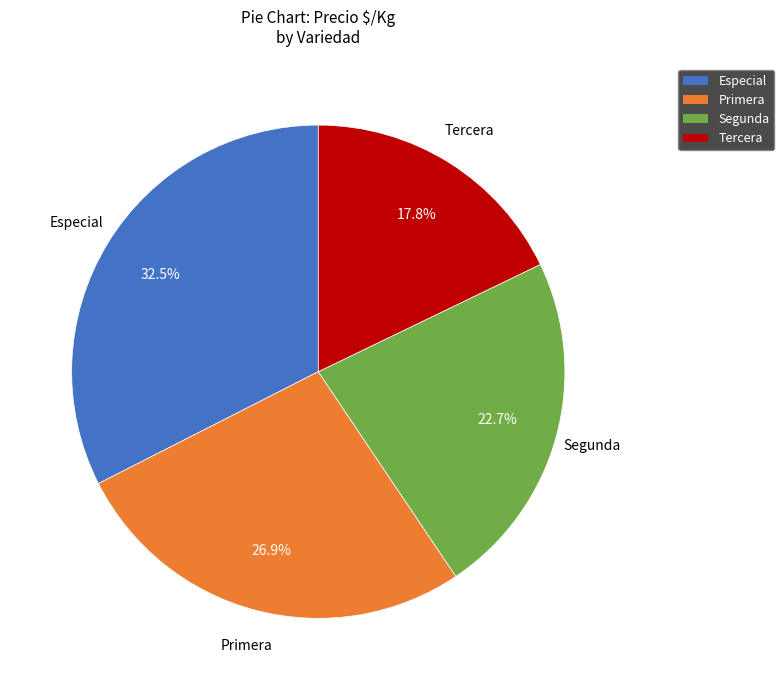

How many segments does this pie chart have?

4